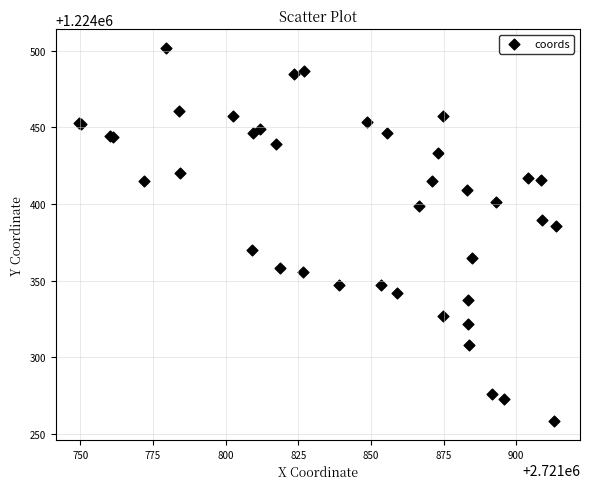

What Y value in the scatter plot is closest to 1224380?

1224385.6